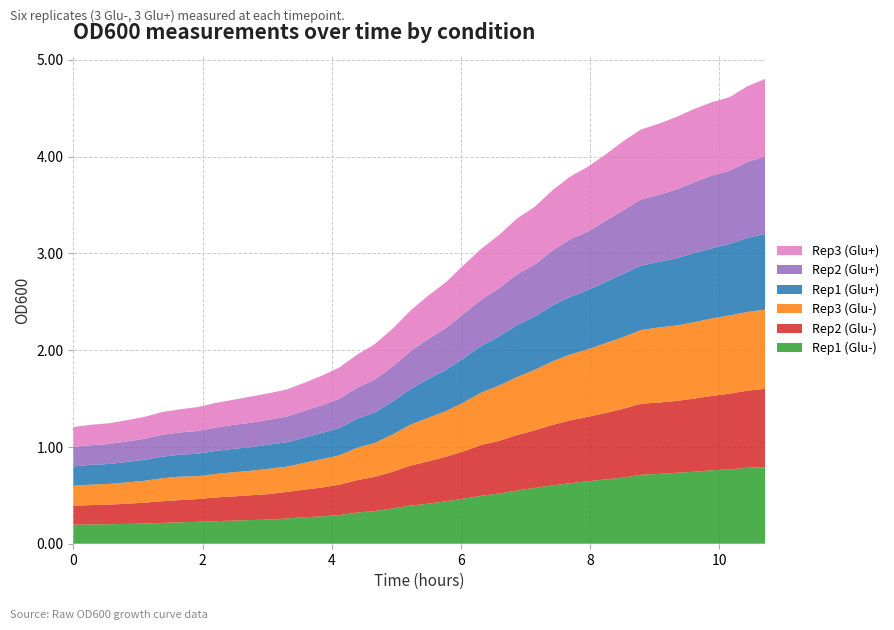

Reading right to left, transcribe all the data shown in this chart.

Rep1 (Glu-): 39=0.8	38=0.8	37=0.8	36=0.8	35=0.7	34=0.7	33=0.7	32=0.7	31=0.7	30=0.7	29=0.6	28=0.6	27=0.6	26=0.6	25=0.5	24=0.5	23=0.5	22=0.5	21=0.4	20=0.4	19=0.4	18=0.4	17=0.3	16=0.3	15=0.3	14=0.3	13=0.3	12=0.3	11=0.2	10=0.2	9=0.2	8=0.2	7=0.2	6=0.2	5=0.2	4=0.2	3=0.2	2=0.2	1=0.2	0=0.2
Rep2 (Glu-): 39=0.8	38=0.8	37=0.8	36=0.8	35=0.8	34=0.7	33=0.7	32=0.7	31=0.7	30=0.7	29=0.7	28=0.6	27=0.6	26=0.6	25=0.6	24=0.5	23=0.5	22=0.5	21=0.5	20=0.4	19=0.4	18=0.4	17=0.4	16=0.3	15=0.3	14=0.3	13=0.3	12=0.3	11=0.3	10=0.3	9=0.2	8=0.2	7=0.2	6=0.2	5=0.2	4=0.2	3=0.2	2=0.2	1=0.2	0=0.2
Rep3 (Glu-): 39=0.8	38=0.8	37=0.8	36=0.8	35=0.8	34=0.8	33=0.8	32=0.8	31=0.7	30=0.7	29=0.7	28=0.7	27=0.7	26=0.6	25=0.6	24=0.6	23=0.5	22=0.5	21=0.5	20=0.5	19=0.4	18=0.4	17=0.4	16=0.3	15=0.3	14=0.3	13=0.3	12=0.3	11=0.3	10=0.3	9=0.2	8=0.2	7=0.2	6=0.2	5=0.2	4=0.2	3=0.2	2=0.2	1=0.2	0=0.2
Rep1 (Glu+): 39=0.8	38=0.8	37=0.7	36=0.7	35=0.7	34=0.7	33=0.7	32=0.7	31=0.7	30=0.6	29=0.6	28=0.6	27=0.6	26=0.6	25=0.5	24=0.5	23=0.5	22=0.5	21=0.4	20=0.4	19=0.4	18=0.3	17=0.3	16=0.3	15=0.3	14=0.3	13=0.3	12=0.3	11=0.2	10=0.2	9=0.2	8=0.2	7=0.2	6=0.2	5=0.2	4=0.2	3=0.2	2=0.2	1=0.2	0=0.2
Rep2 (Glu+): 39=0.8	38=0.8	37=0.8	36=0.8	35=0.7	34=0.7	33=0.7	32=0.7	31=0.7	30=0.6	29=0.6	28=0.6	27=0.6	26=0.5	25=0.5	24=0.5	23=0.5	22=0.5	21=0.4	20=0.4	19=0.4	18=0.4	17=0.3	16=0.3	15=0.3	14=0.3	13=0.3	12=0.3	11=0.3	10=0.3	9=0.2	8=0.2	7=0.2	6=0.2	5=0.2	4=0.2	3=0.2	2=0.2	1=0.2	0=0.2
Rep3 (Glu+): 39=0.8	38=0.8	37=0.8	36=0.8	35=0.8	34=0.7	33=0.7	32=0.7	31=0.7	30=0.7	29=0.7	28=0.6	27=0.6	26=0.6	25=0.6	24=0.6	23=0.5	22=0.5	21=0.5	20=0.4	19=0.4	18=0.4	17=0.4	16=0.3	15=0.3	14=0.3	13=0.3	12=0.3	11=0.3	10=0.3	9=0.3	8=0.3	7=0.2	6=0.2	5=0.2	4=0.2	3=0.2	2=0.2	1=0.2	0=0.2